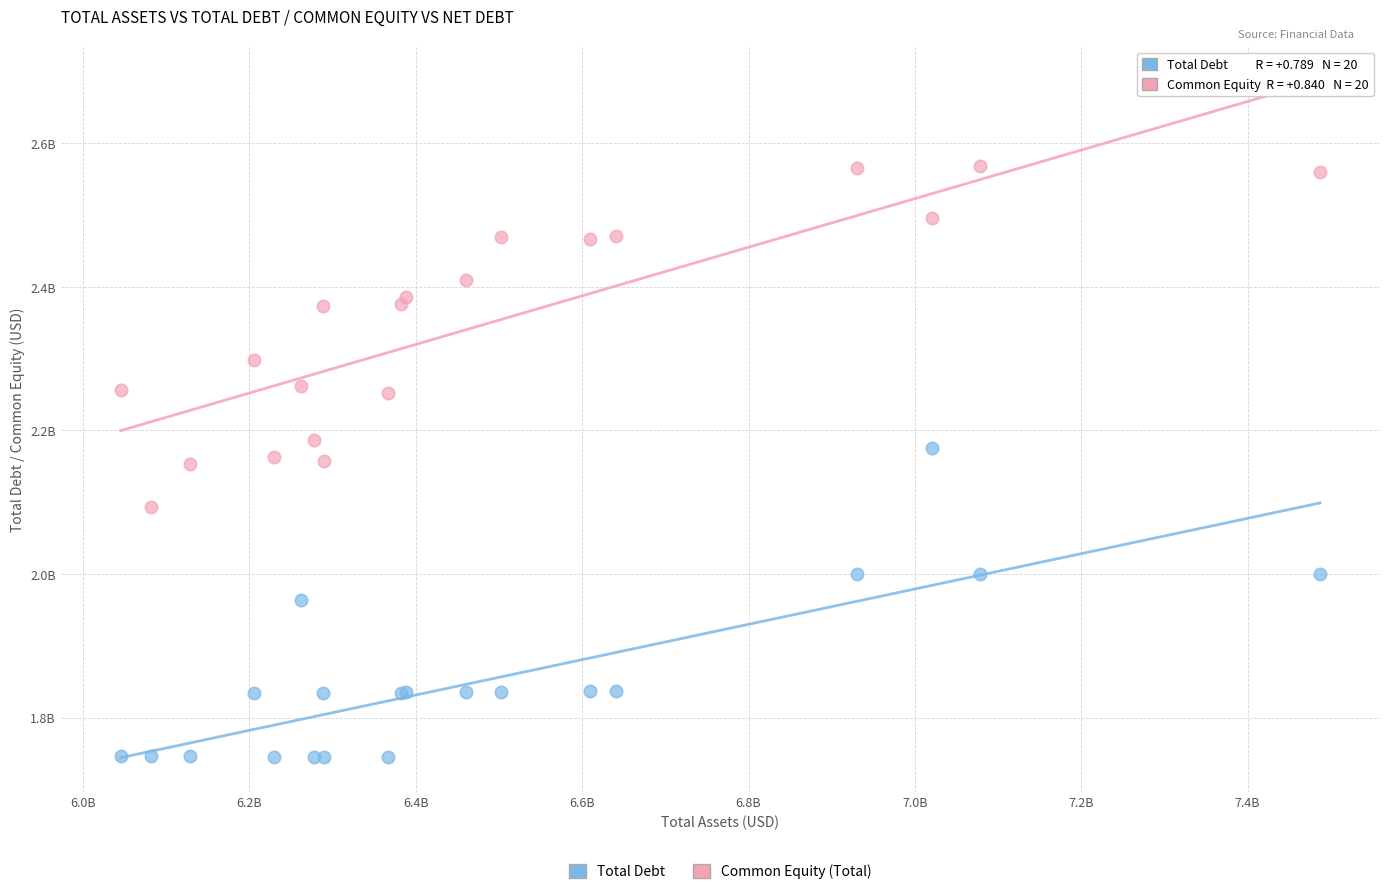

Which series has the widest spread of Y values?

Common Equity (Total)